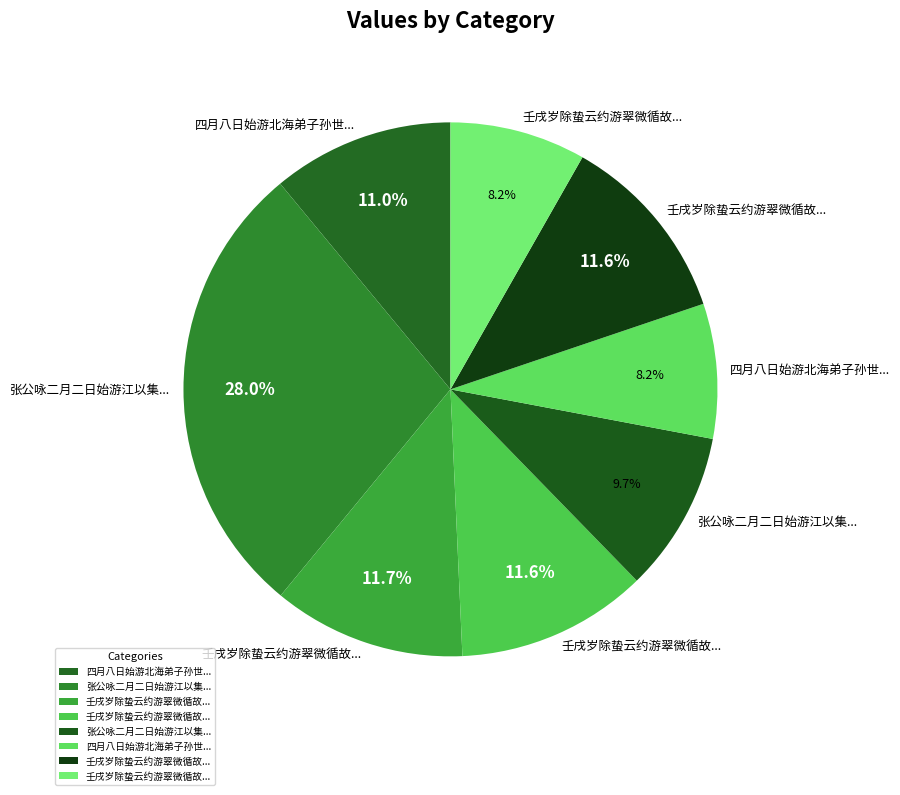

Does any single category account for the majority?

No